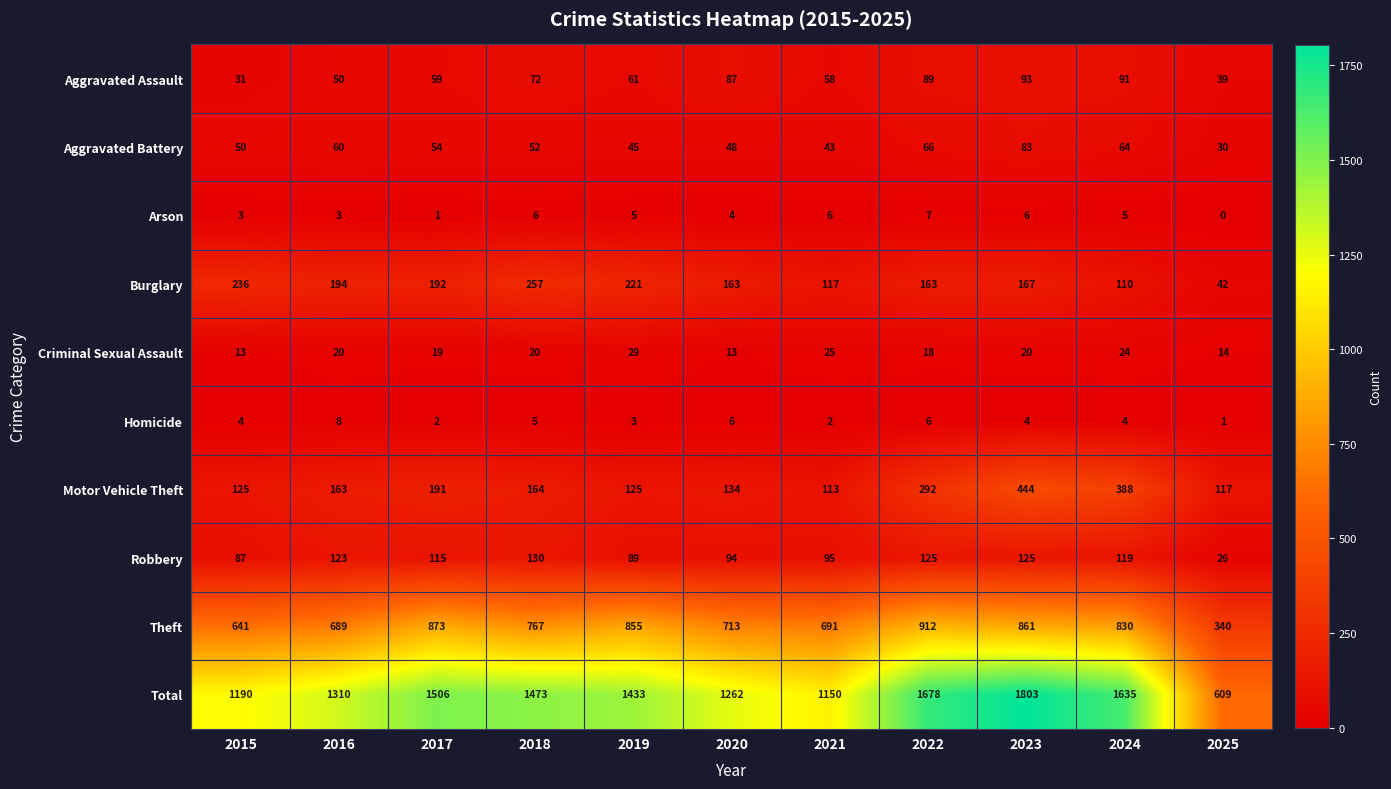

Which category has the lowest value across all series?

2025